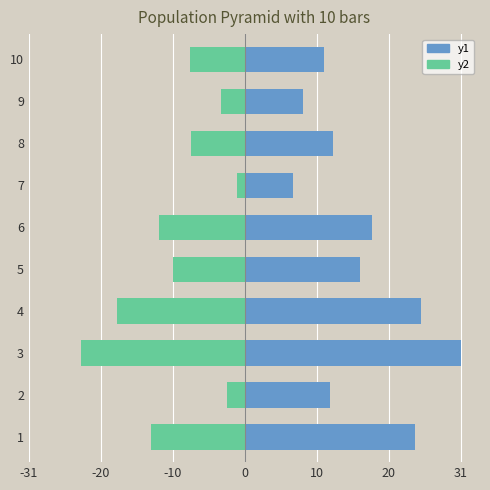

How many groups of bars are there?

10